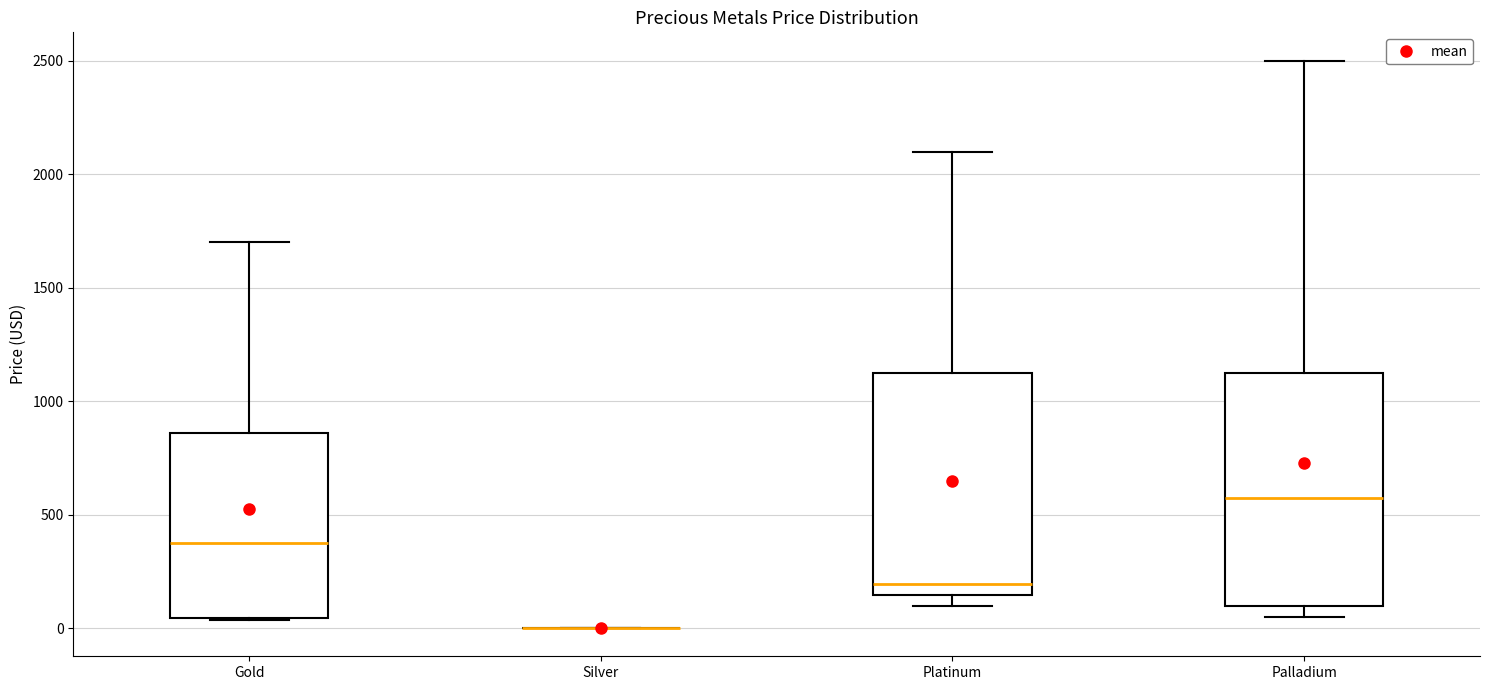

Reading left to right, read every box against the y-axis: the position of its median line, the range the box covers, and the ends of its whiskers. The values are not printed on the chart, so give them approximately, as read against the axis.

Gold: median 400, box 50 to 850, whiskers 50 to 1700
Silver: box collapsed to a line at 0, whiskers 0 to 0
Platinum: median 200, box 150 to 1150, whiskers 100 to 2100
Palladium: median 600, box 100 to 1150, whiskers 50 to 2500